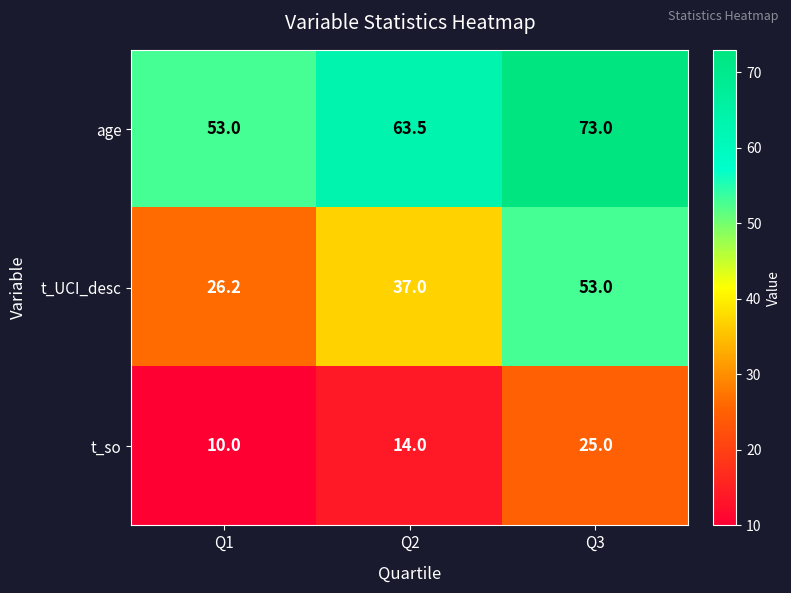

What is the smallest value displayed?

10.0